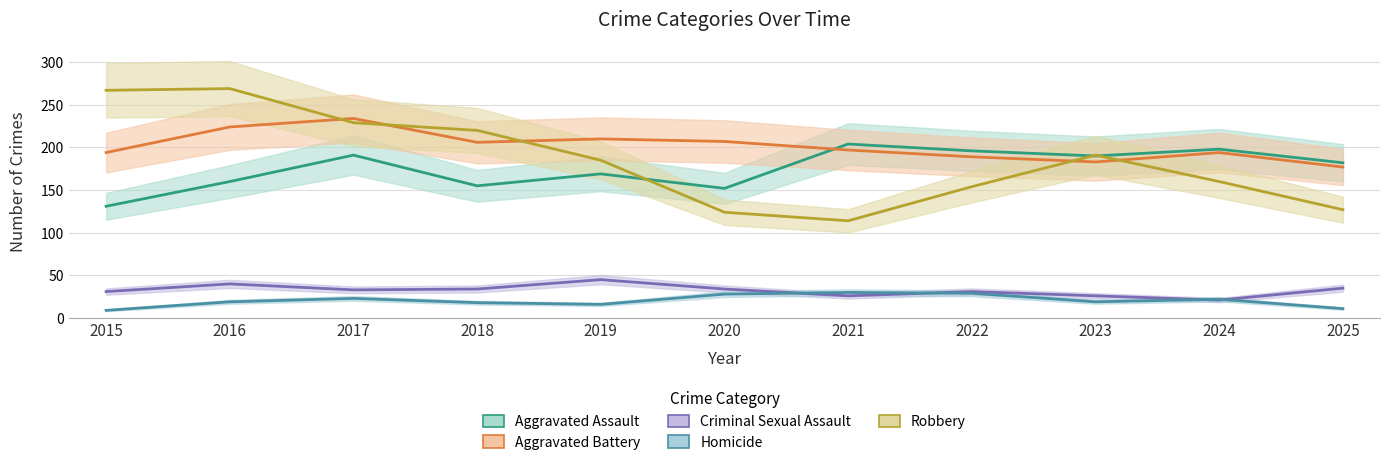

List the labels in order of Homicide value, largest first.

2021, 2022, 2020, 2017, 2024, 2016, 2023, 2018, 2019, 2025, 2015